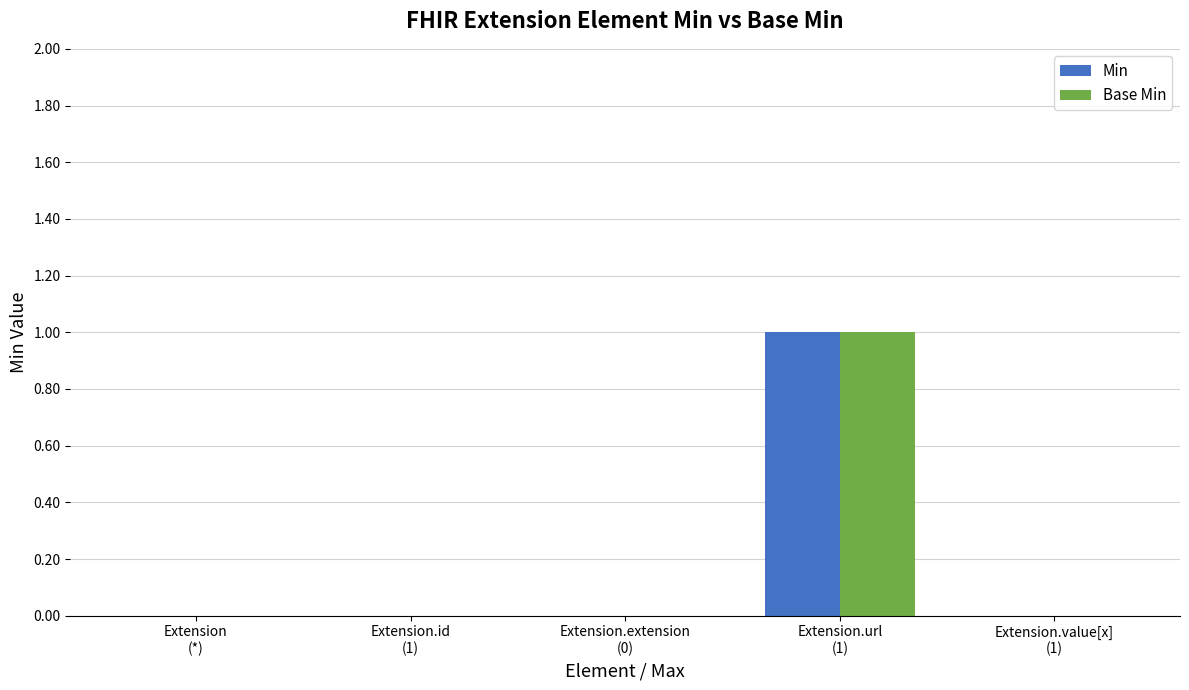

Reading left to right, transcribe all the data shown in this chart.

Min: Extension
(*)=0	Extension.id
(1)=0	Extension.extension
(0)=0	Extension.url
(1)=1	Extension.value[x]
(1)=0
Base Min: Extension
(*)=0	Extension.id
(1)=0	Extension.extension
(0)=0	Extension.url
(1)=1	Extension.value[x]
(1)=0